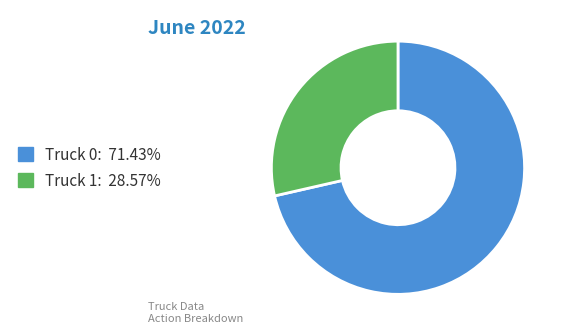

Approximately how many times larger is the value at Truck 1: 28.57% compared to Truck 0: 71.43%?

0.4